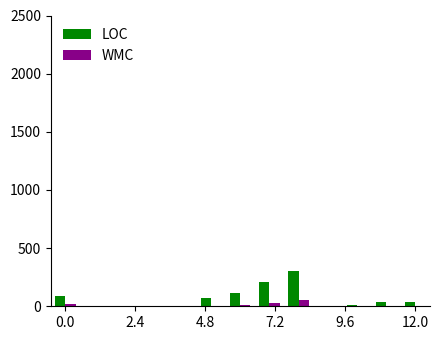

What are all the series names shown in the legend?

LOC, WMC